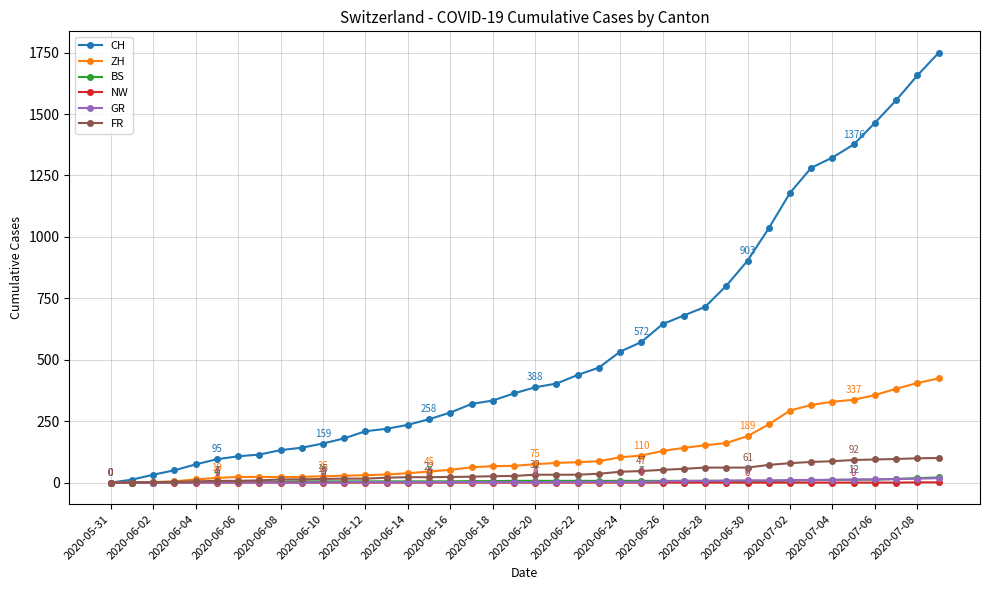

Which series has the largest total across all categories?

CH